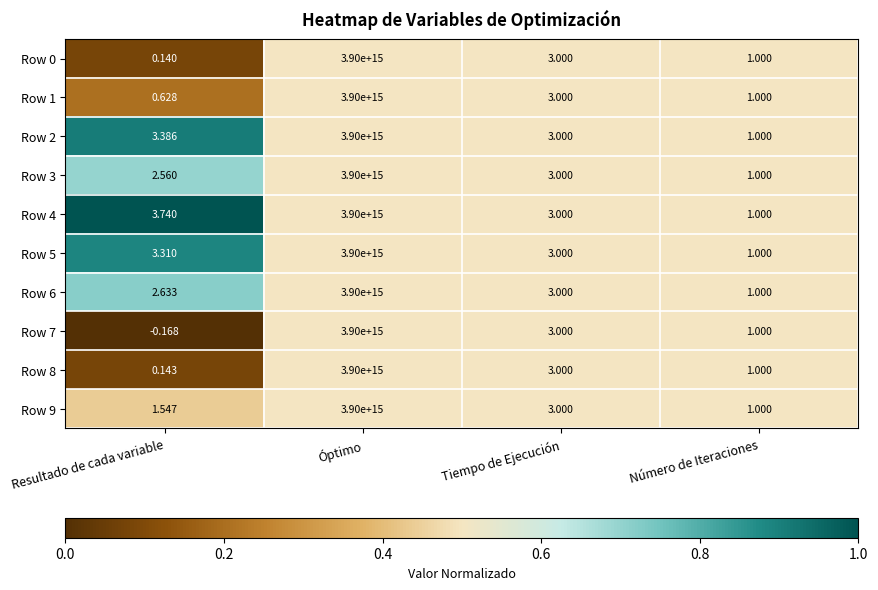

Where is Row 7 nearest to the value 1950000000000000?

Tiempo de Ejecución